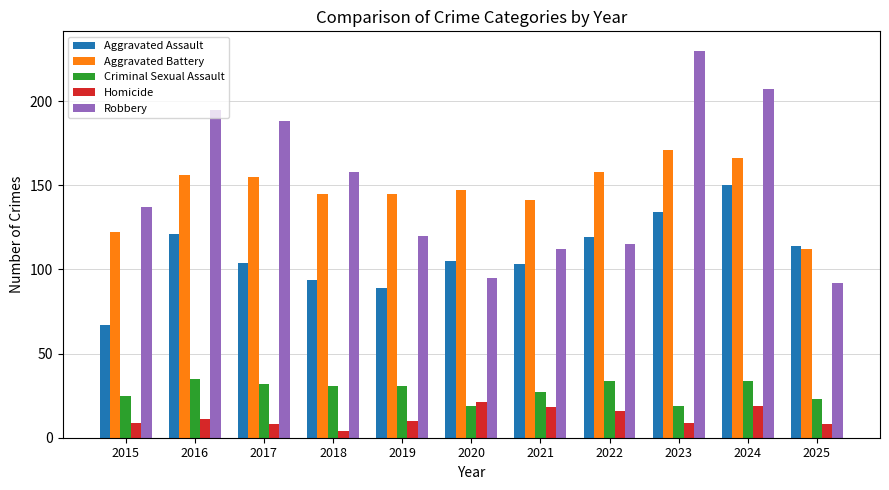

Which category has the lowest value across all series?

2018